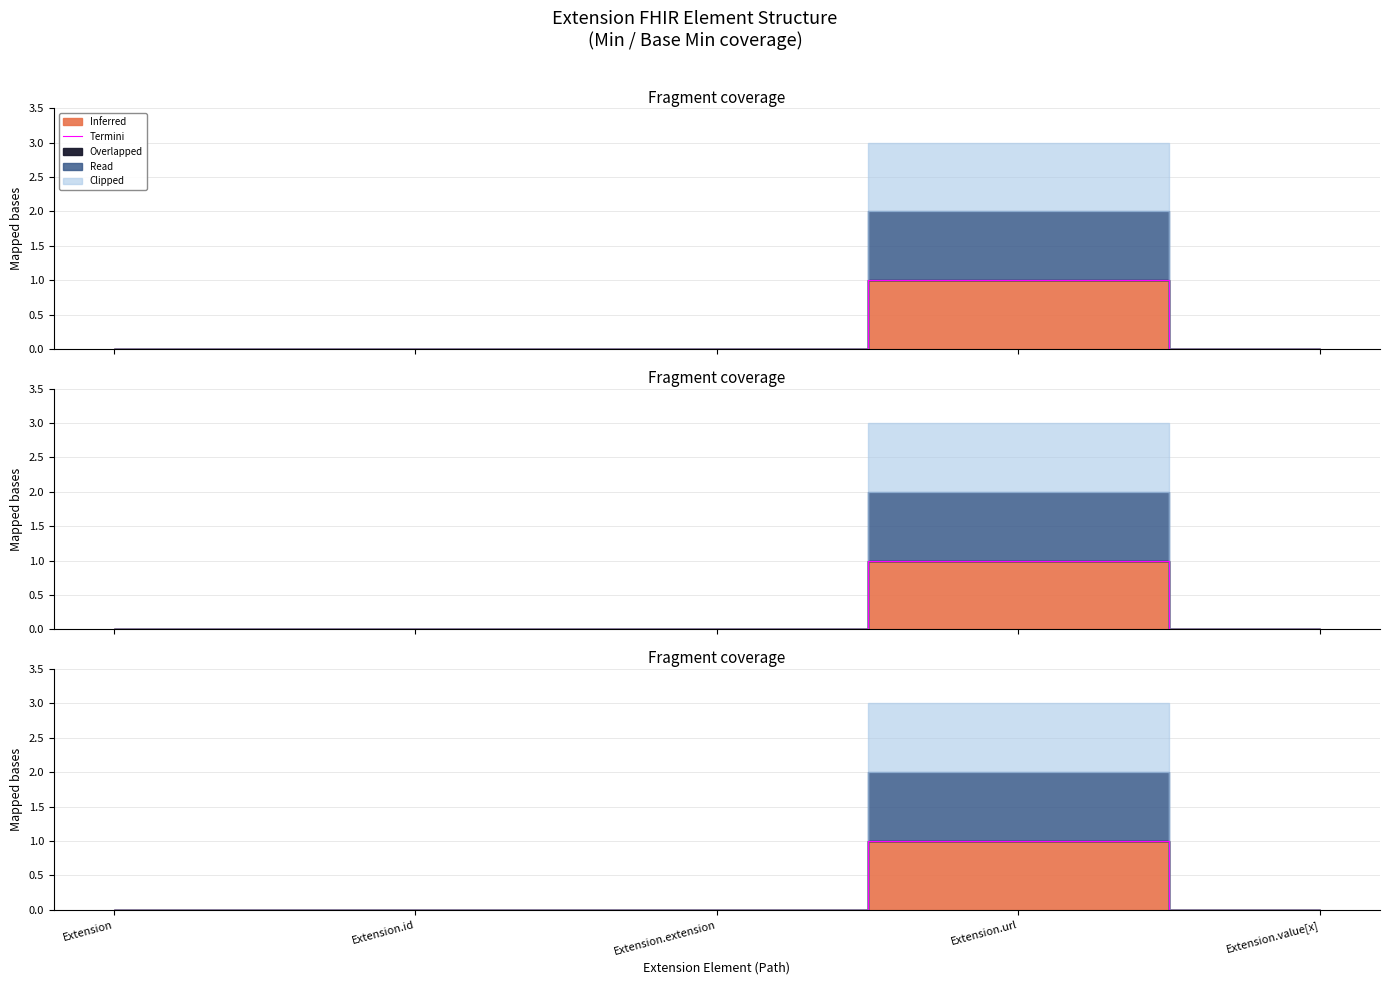

Where is the data nearest to the value 0?

Extension